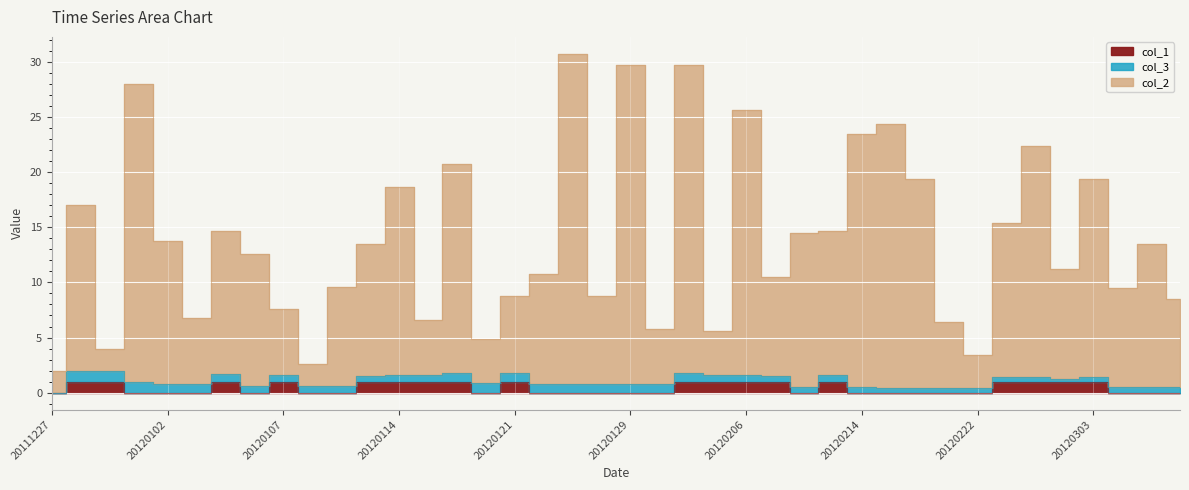

What is the sum of the col_1 values at 20120107 and 20120102?

1.0